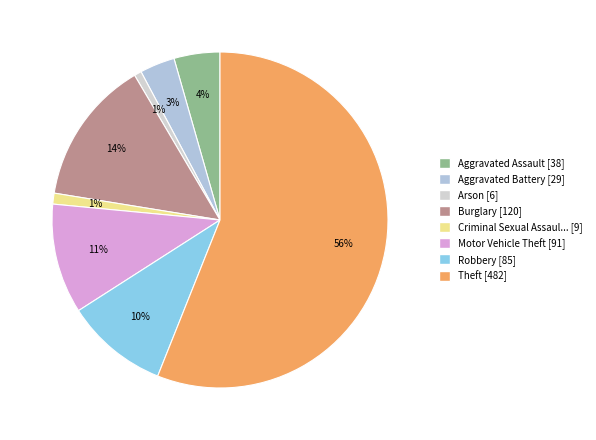

Which category accounts for the majority?

Theft [482]